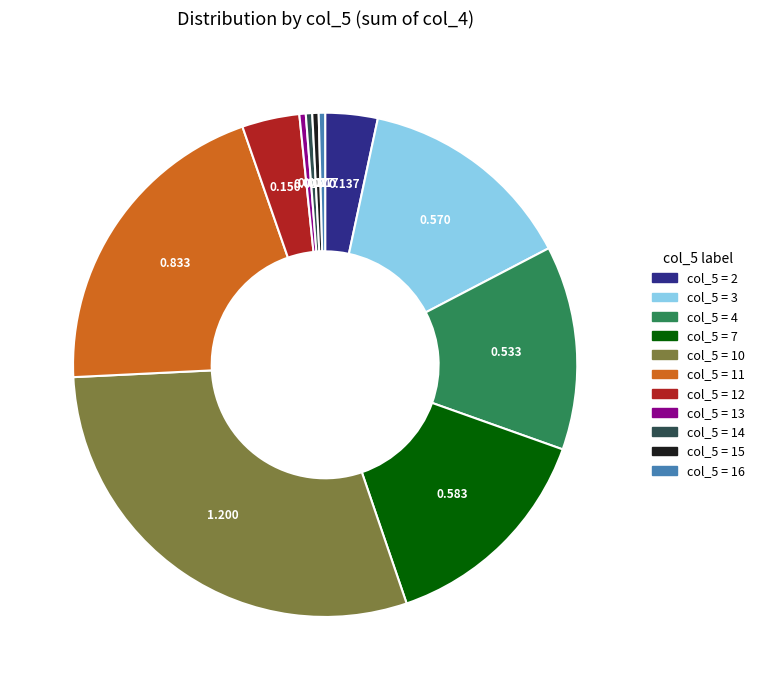

Does any single category account for the majority?

No